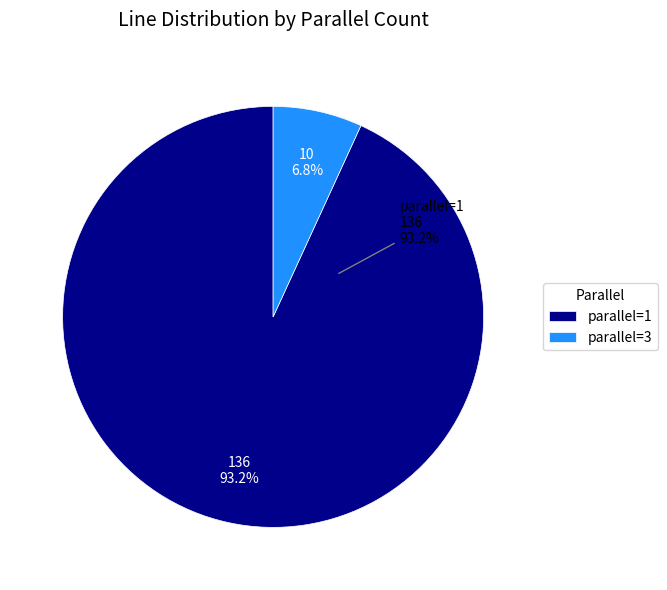

What is the change in value from 1 to 3?

-126